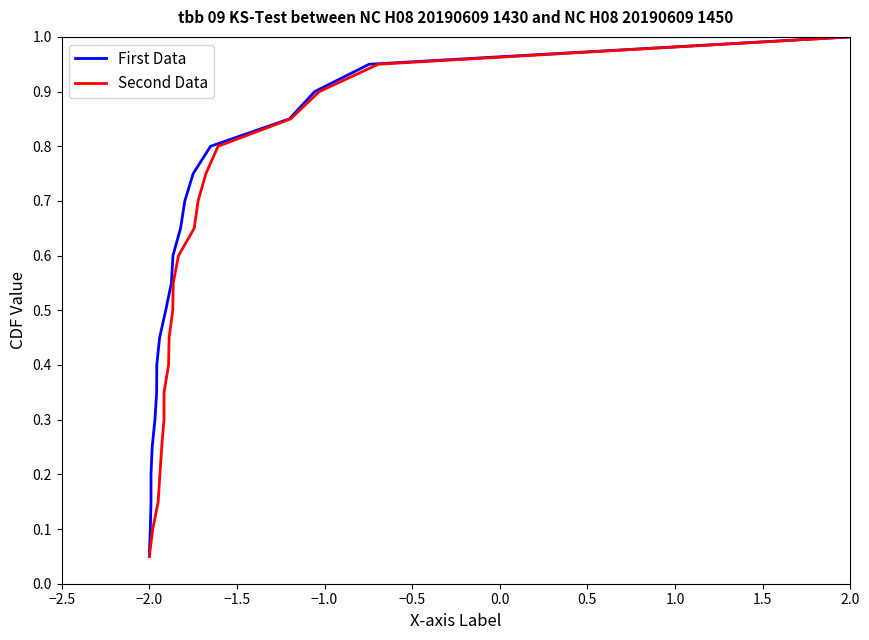

At which label does Second Data reach its minimum?

−2.0